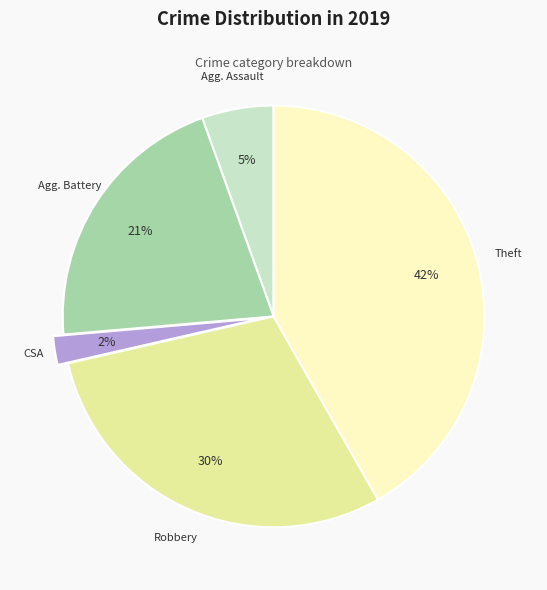

Is there any slice that represents more than half of the pie?

No